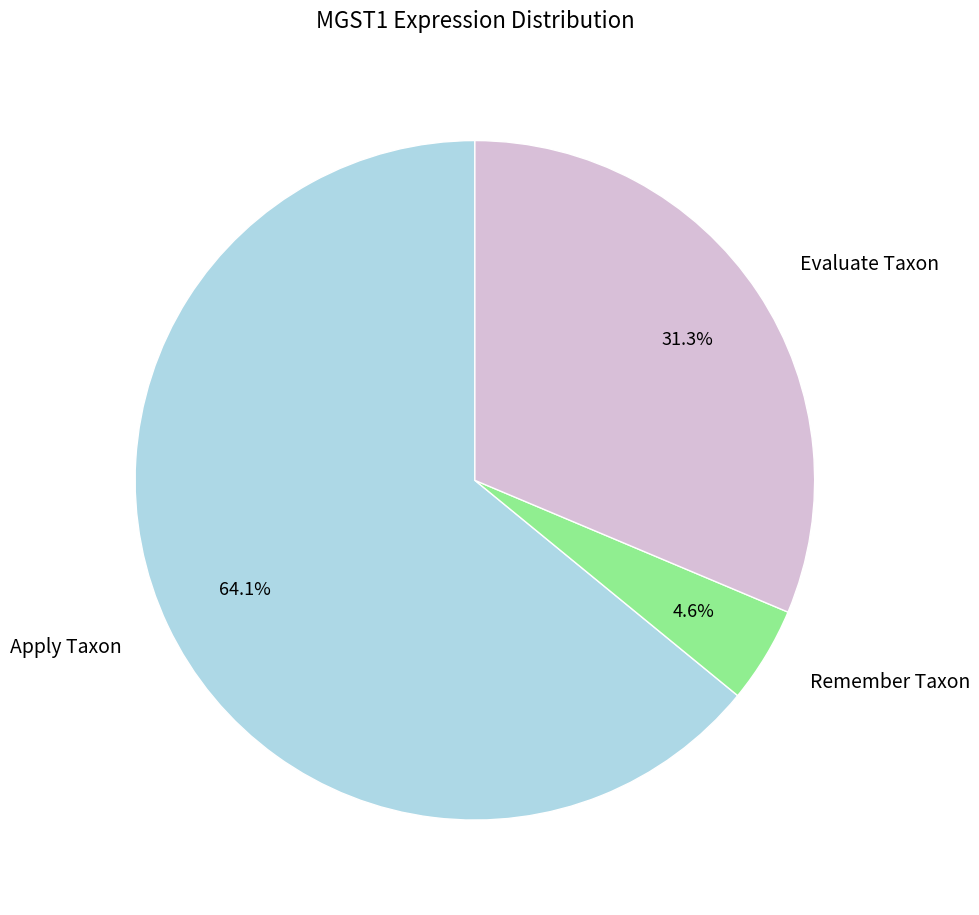

Does any single category account for the majority?

Yes